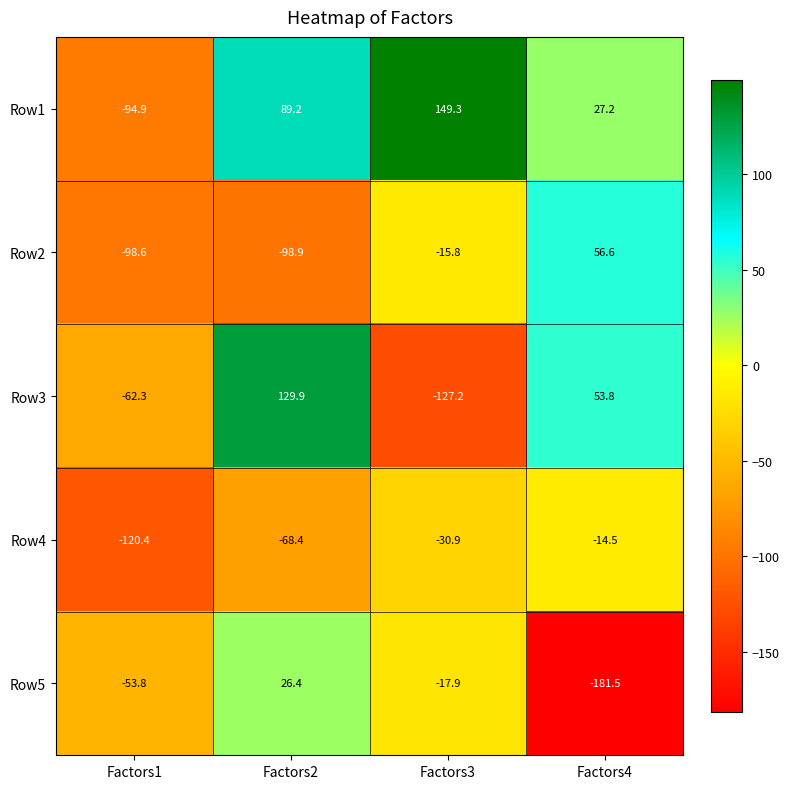

Count the number of data series in this chart.

5